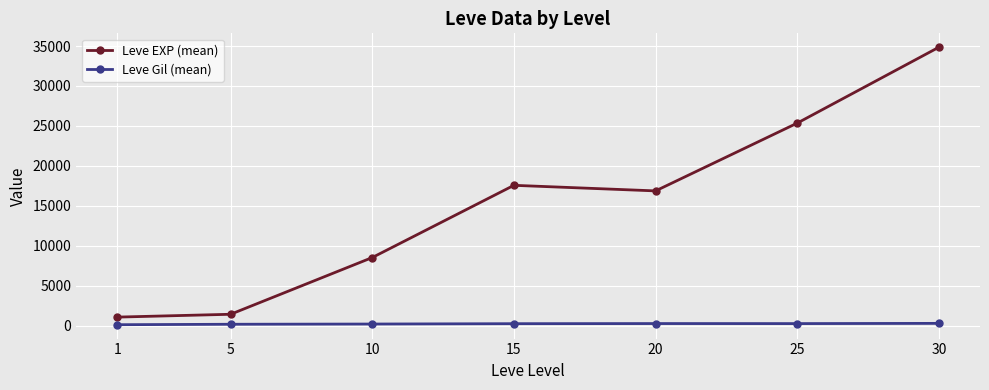

What is the average value of the Leve EXP (mean) series?

15091.5